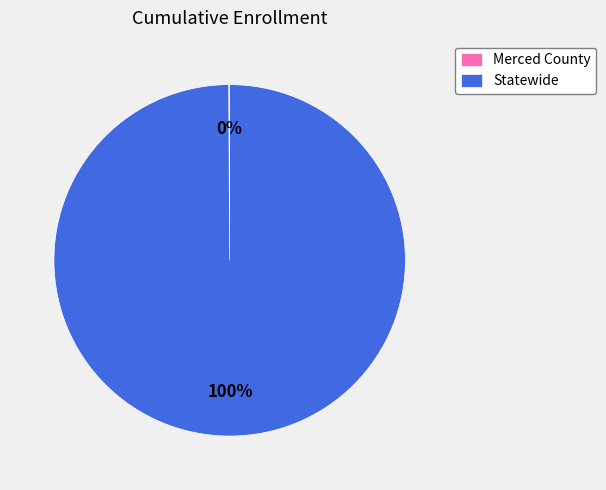

To the nearest percent, what percentage of the pie is Statewide?

100%